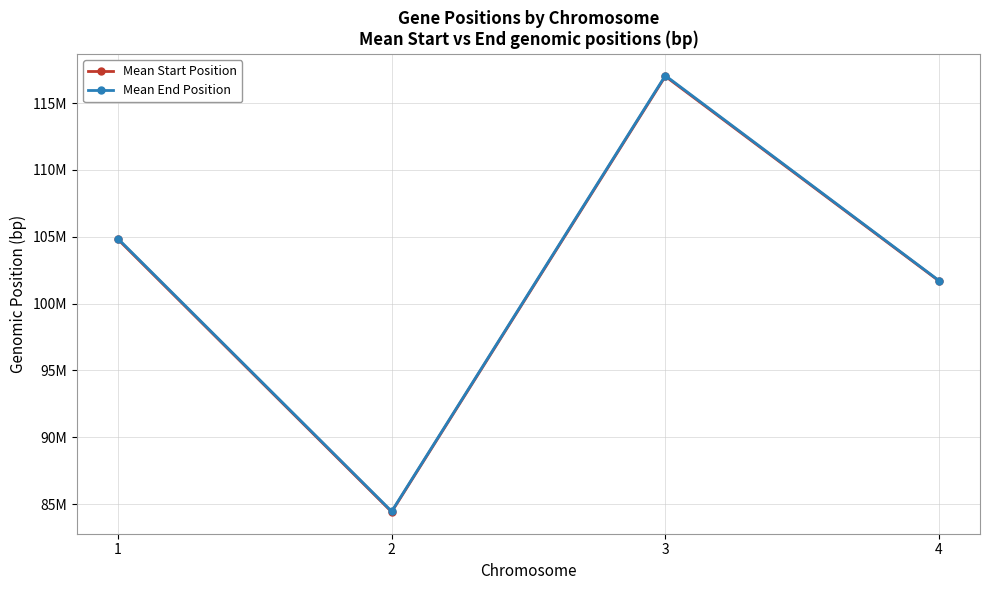

Which series has the largest range (max minus min)?

Mean End Position